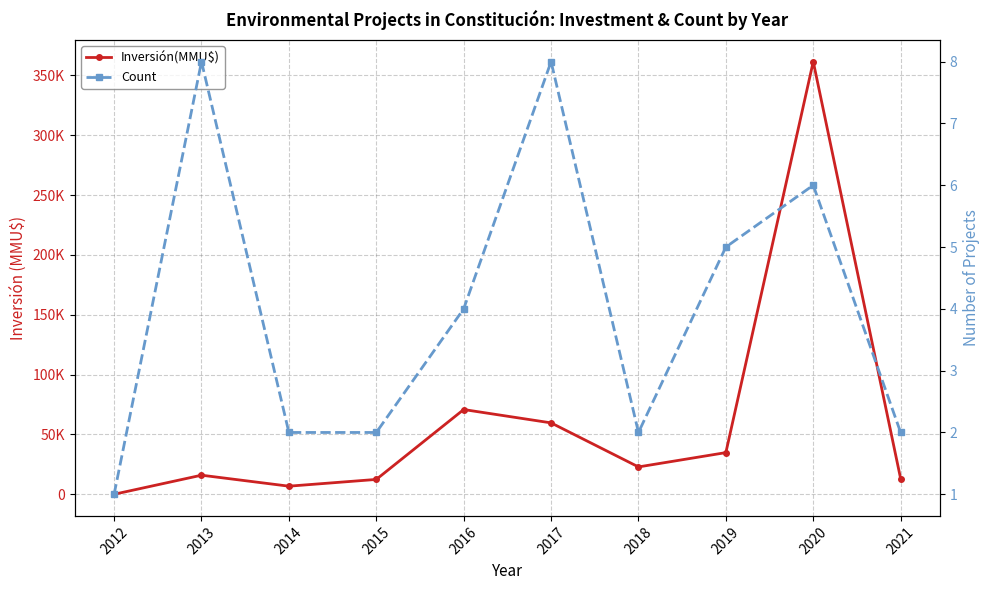

What is the spread (max minus min) of values at 2018?

22848